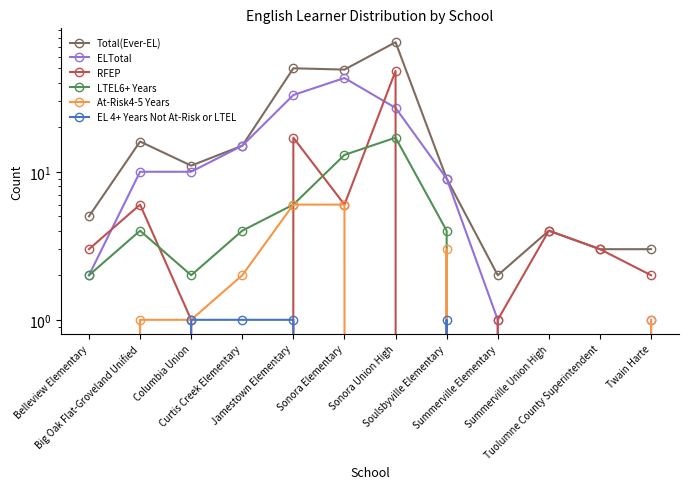

Reading left to right, extract all data points from this chart.

Total(Ever-EL): Belleview Elementary=5	Big Oak Flat-Groveland Unified=16	Columbia Union=11	Curtis Creek Elementary=15	Jamestown Elementary=50	Sonora Elementary=49	Sonora Union High=75	Soulsbyville Elementary=9	Summerville Elementary=2	Summerville Union High=4	Tuolumne County Superintendent=3	Twain Harte=3
ELTotal: Belleview Elementary=2	Big Oak Flat-Groveland Unified=10	Columbia Union=10	Curtis Creek Elementary=15	Jamestown Elementary=33	Sonora Elementary=43	Sonora Union High=27	Soulsbyville Elementary=9	Summerville Elementary=1	Summerville Union High=0	Tuolumne County Superintendent=0	Twain Harte=1
RFEP: Belleview Elementary=3	Big Oak Flat-Groveland Unified=6	Columbia Union=1	Curtis Creek Elementary=0	Jamestown Elementary=17	Sonora Elementary=6	Sonora Union High=48	Soulsbyville Elementary=0	Summerville Elementary=1	Summerville Union High=4	Tuolumne County Superintendent=3	Twain Harte=2
LTEL6+ Years: Belleview Elementary=2	Big Oak Flat-Groveland Unified=4	Columbia Union=2	Curtis Creek Elementary=4	Jamestown Elementary=6	Sonora Elementary=13	Sonora Union High=17	Soulsbyville Elementary=4	Summerville Elementary=0	Summerville Union High=0	Tuolumne County Superintendent=0	Twain Harte=0
At-Risk4-5 Years: Belleview Elementary=0	Big Oak Flat-Groveland Unified=1	Columbia Union=1	Curtis Creek Elementary=2	Jamestown Elementary=6	Sonora Elementary=6	Sonora Union High=0	Soulsbyville Elementary=3	Summerville Elementary=0	Summerville Union High=0	Tuolumne County Superintendent=0	Twain Harte=1
EL 4+ Years Not At-Risk or LTEL: Belleview Elementary=0	Big Oak Flat-Groveland Unified=0	Columbia Union=1	Curtis Creek Elementary=1	Jamestown Elementary=1	Sonora Elementary=0	Sonora Union High=0	Soulsbyville Elementary=1	Summerville Elementary=0	Summerville Union High=0	Tuolumne County Superintendent=0	Twain Harte=0